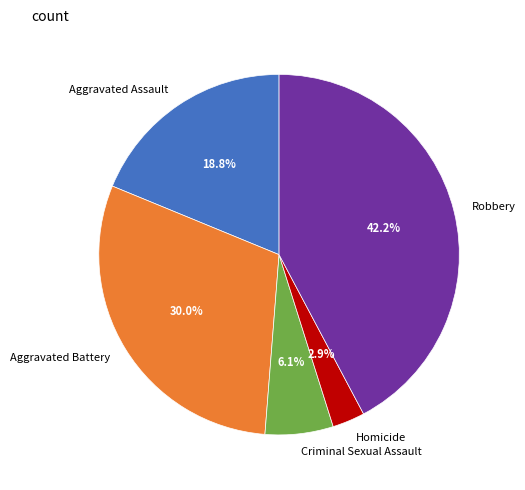

What is the ratio of the value at Homicide to the value at Aggravated Battery?

0.1